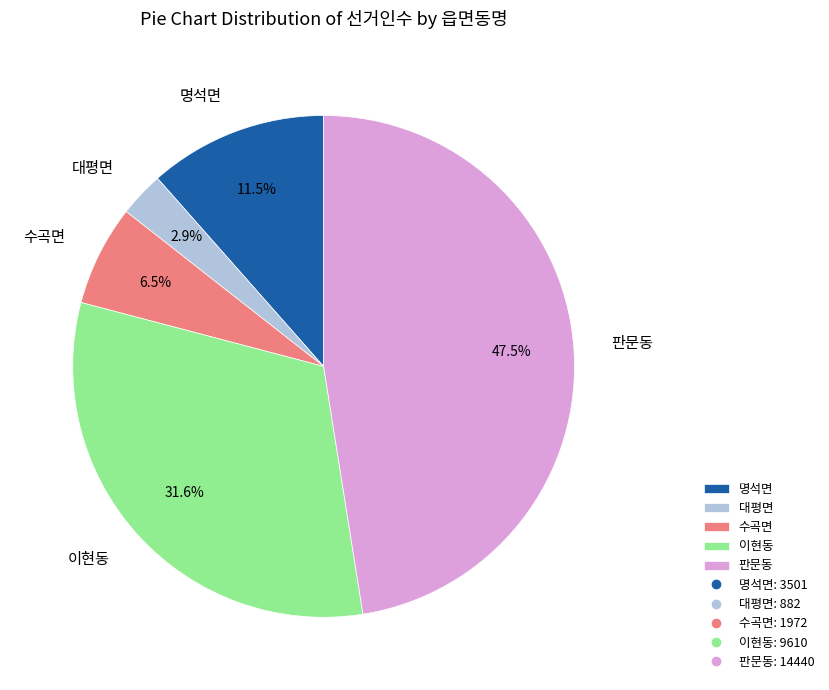

To the nearest percent, what portion does 이현동 represent?

32%